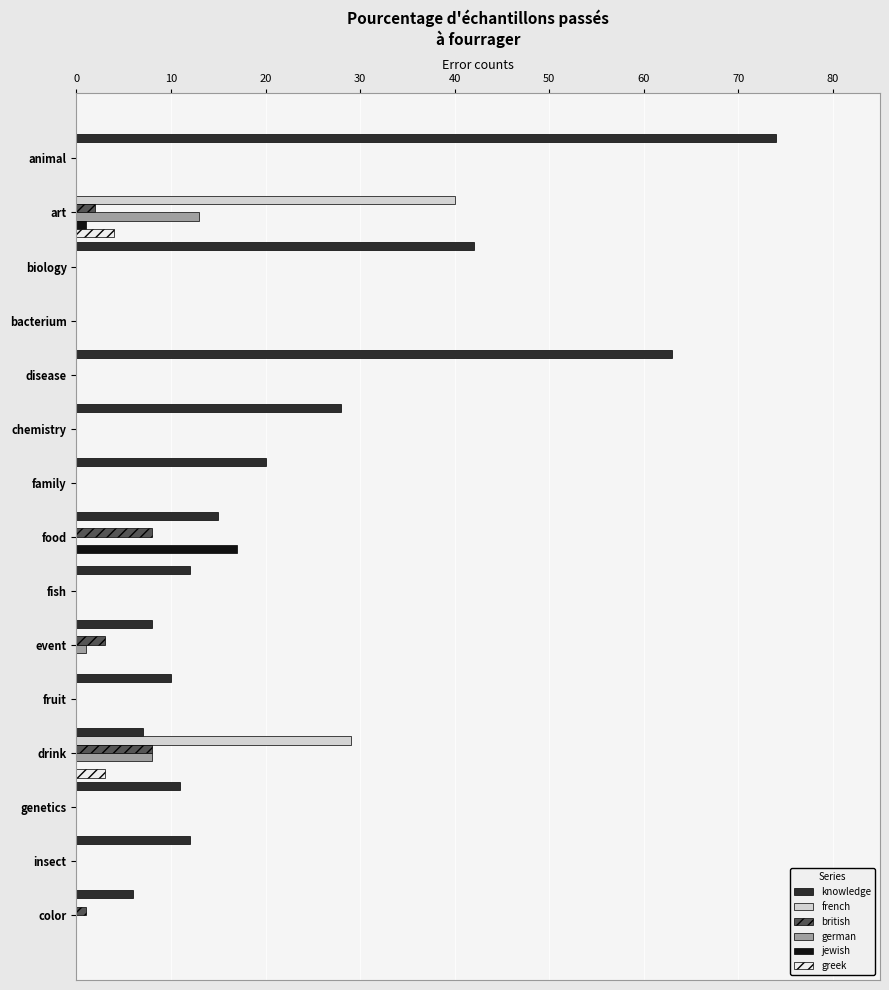

The value of jewish at drink is 7. True or false?

False